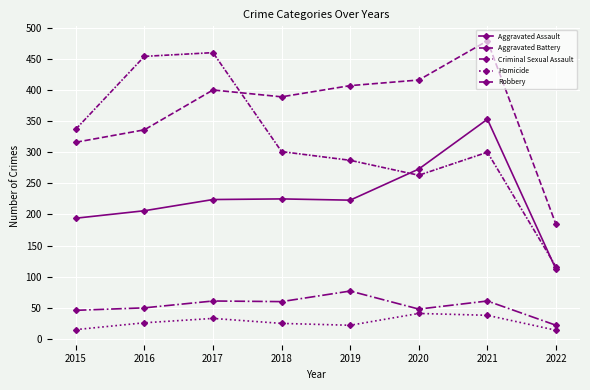

What is the difference between the maximum and minimum values in the Aggravated Battery series?

295